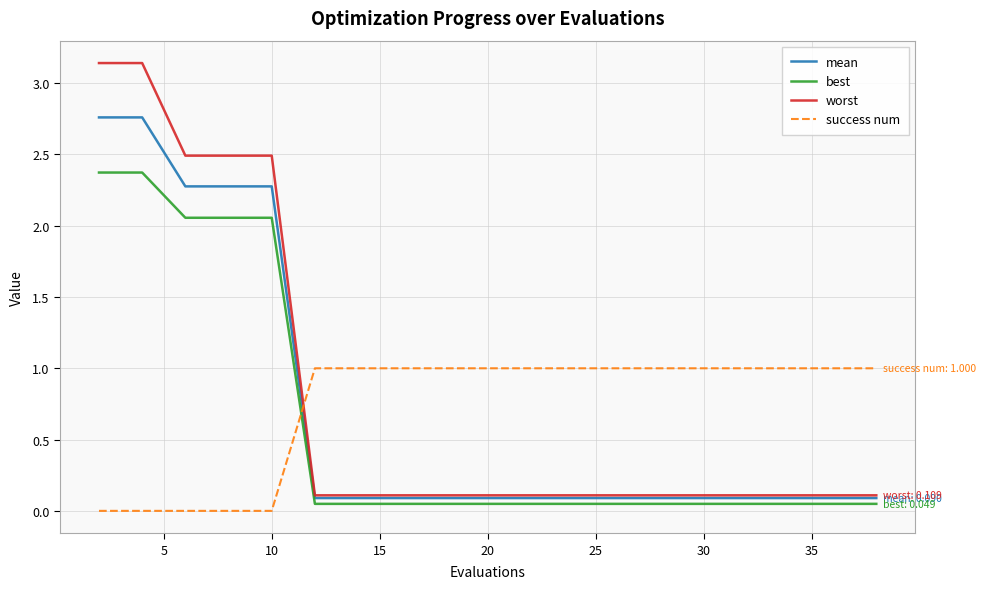

Which series has the widest spread of values?

worst